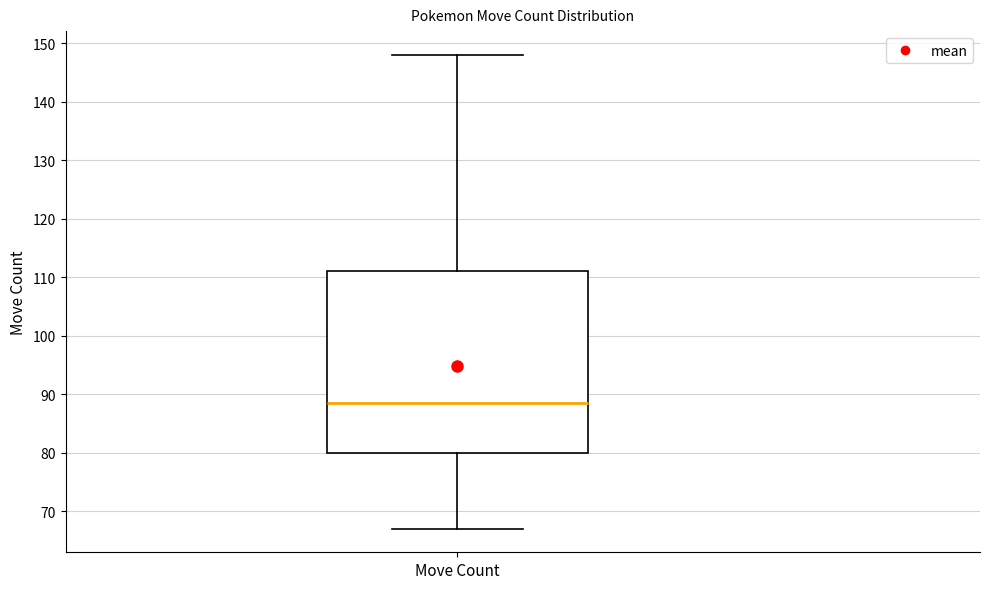

Read this box plot against the y-axis: the position of the median line, the range covered by the box, and the ends of both whiskers. The values are not printed on the chart, so give them approximately, as read against the axis.

median 89, box 80 to 111, whiskers 67 to 148